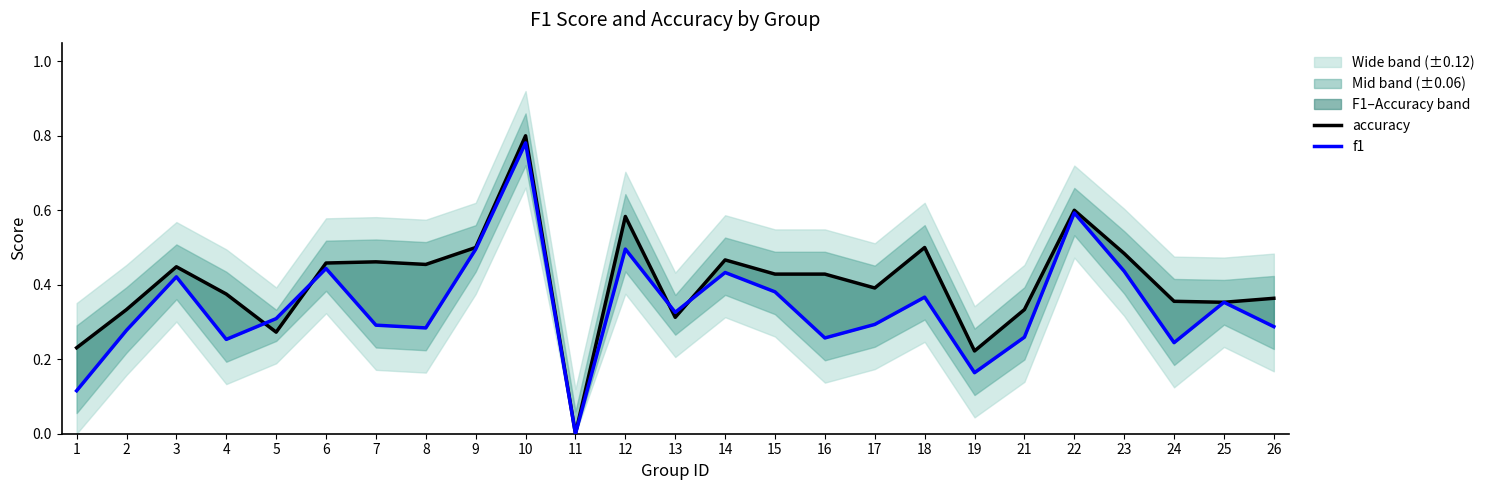

How many data points does each series have?

25